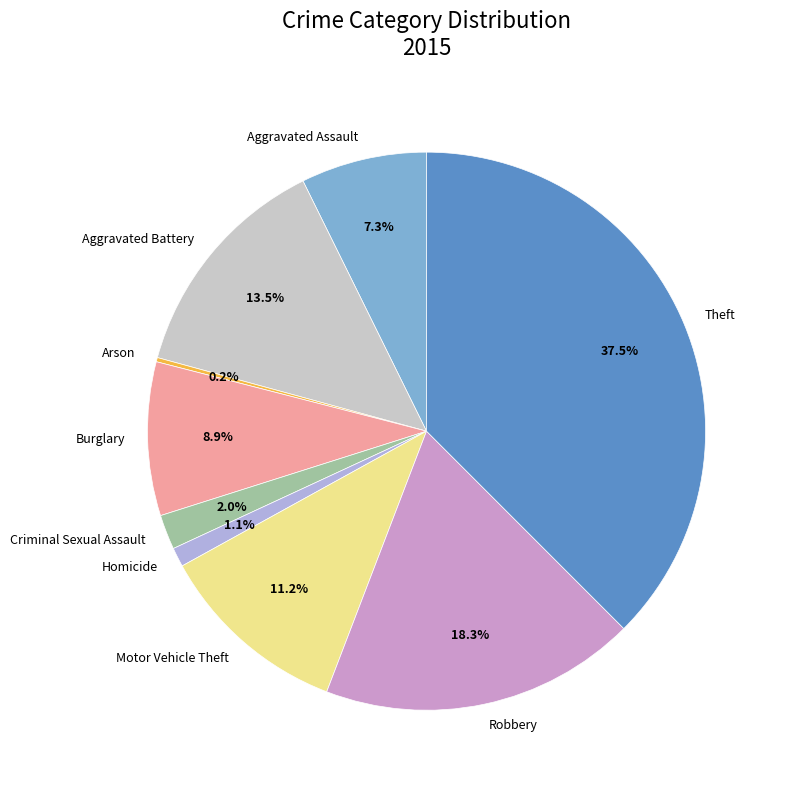

Do Robbery and Theft together represent more than half of the pie?

Yes